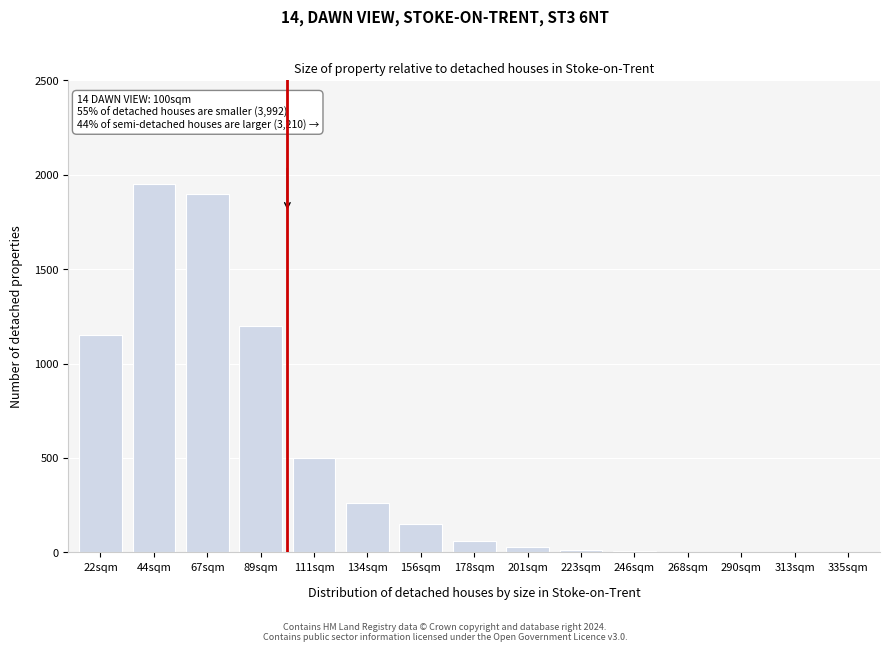

Is it true that the value at 89sqm is 1200?

True